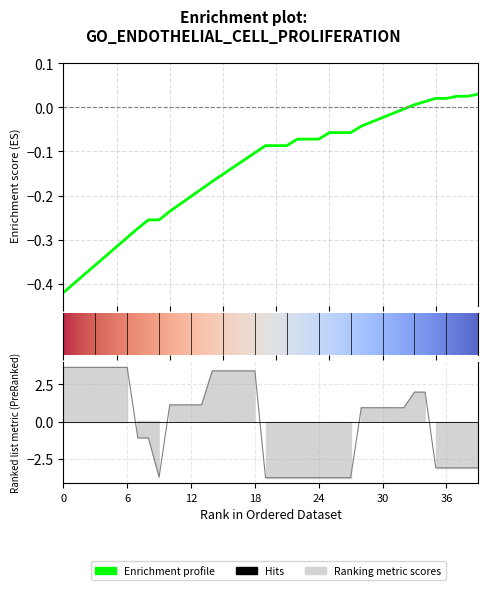

Reading left to right, list all the values displayed in this chart.

position_y: -0.4	-0.4	-0.4	-0.4	-0.3	-0.3	-0.3	-0.3	-0.3	-0.3	-0.2	-0.2	-0.2	-0.2	-0.2	-0.2	-0.1	-0.1	-0.1	-0.1	-0.1	-0.1	-0.1	-0.1	-0.1	-0.1	-0.1	-0.1	-0.0	-0.0	-0.0	-0.0	-0.0	0.0	0.0	0.0	0.0	0.0	0.0	0.0
width: 3.6	3.6	3.6	3.6	3.6	3.6	3.6	-1.1	-1.1	-3.7	1.1	1.1	1.1	1.1	3.4	3.4	3.4	3.4	3.4	-3.8	-3.8	-3.8	-3.8	-3.8	-3.8	-3.8	-3.8	-3.8	0.9	0.9	0.9	0.9	0.9	2.0	2.0	-3.1	-3.1	-3.1	-3.1	-3.1